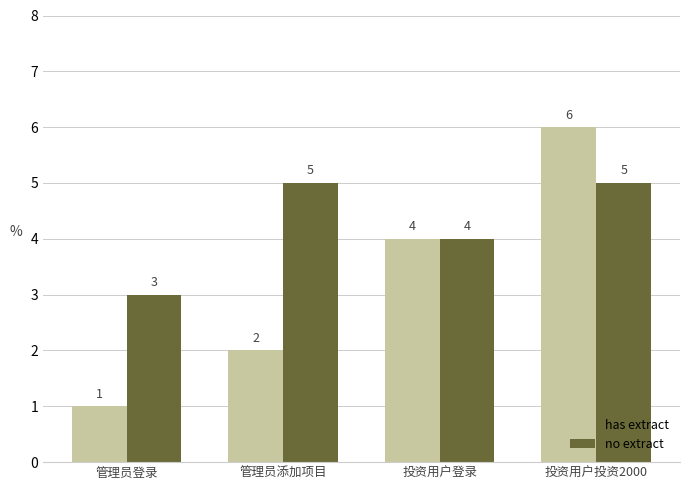

What is the label of the 4th bar from the left?

投资用户投资2000